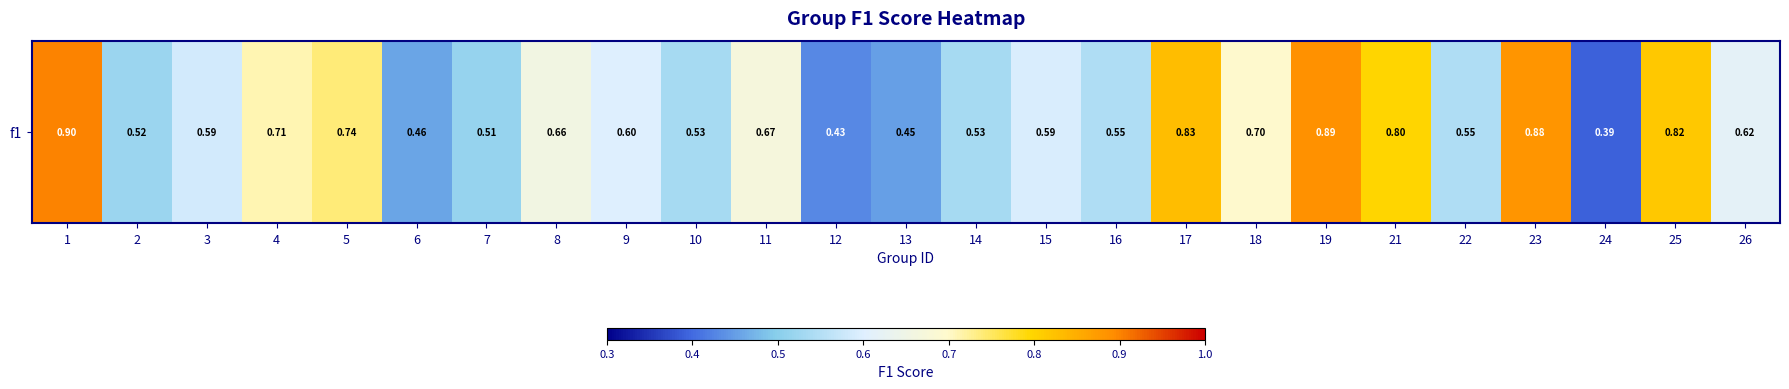

True or false: the data shows 0.1 at 9.

False